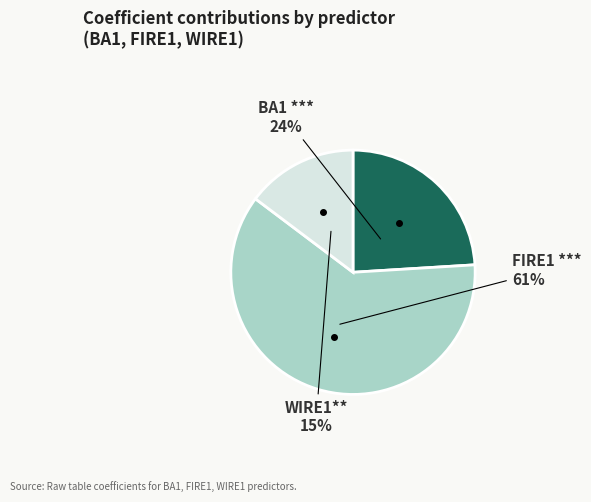

To the nearest percent, what is the average slice percentage?

33%